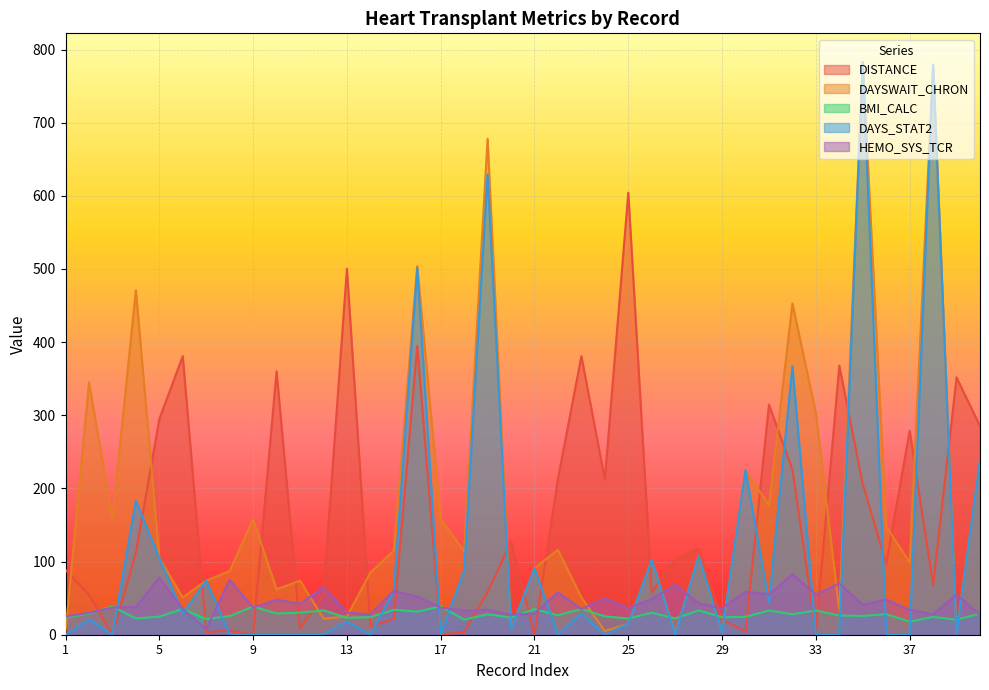

Which series has the widest spread of values?

DAYS_STAT2